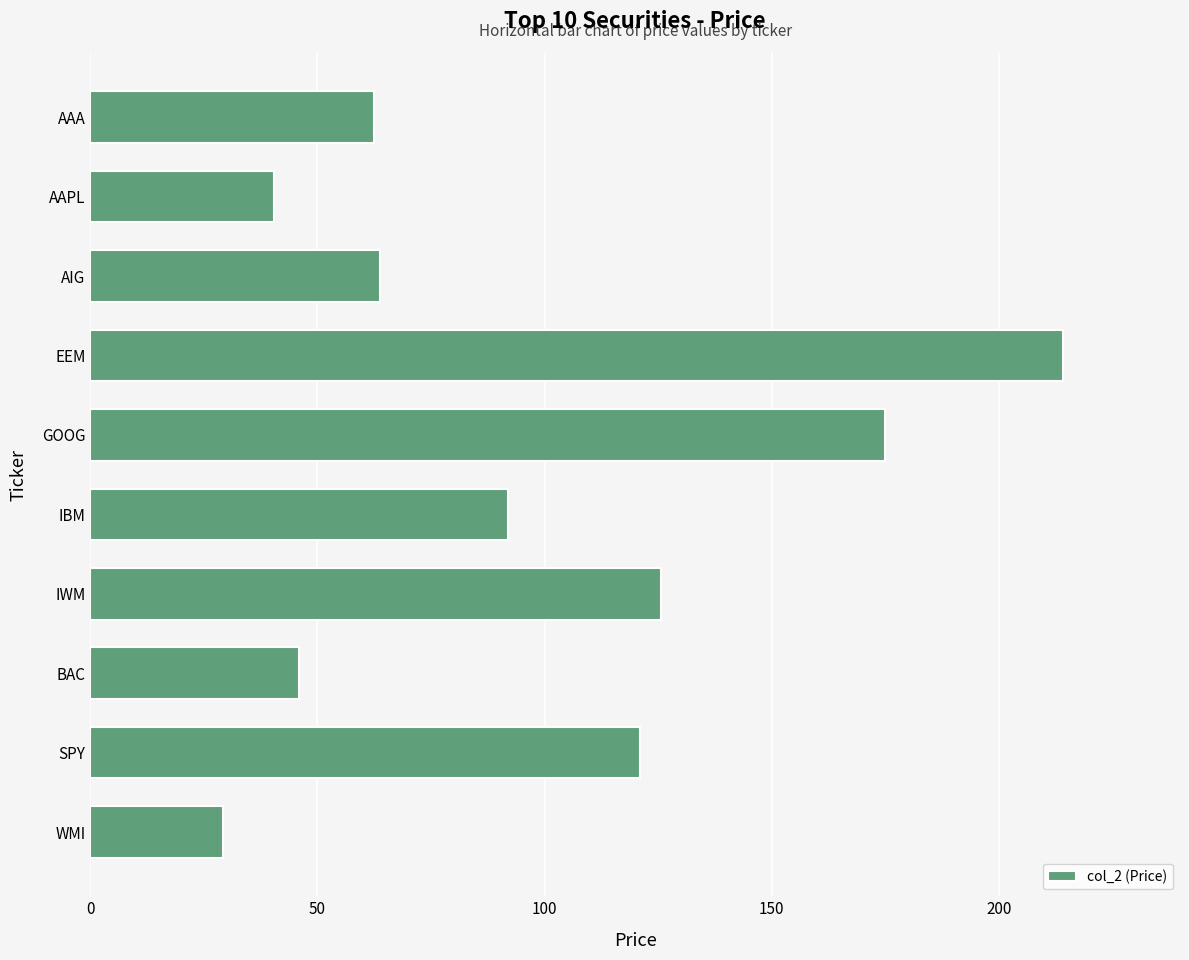

Reading bottom to top, transcribe all the data shown in this chart.

29.3	121.0	45.8	125.7	91.9	174.9	214.1	63.8	40.3	62.5